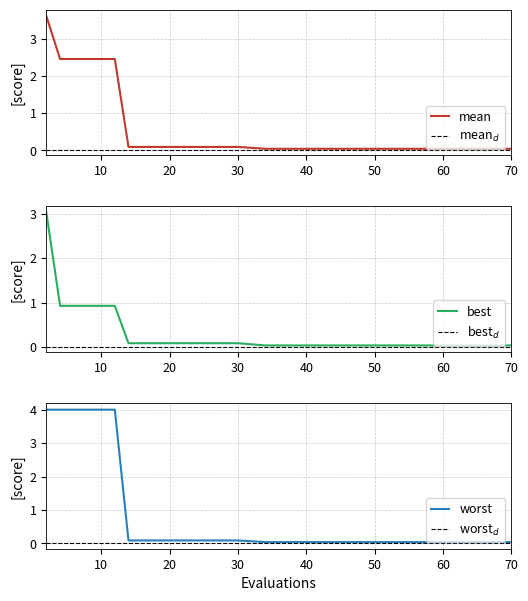

At which category is the sum across all series the highest?

2